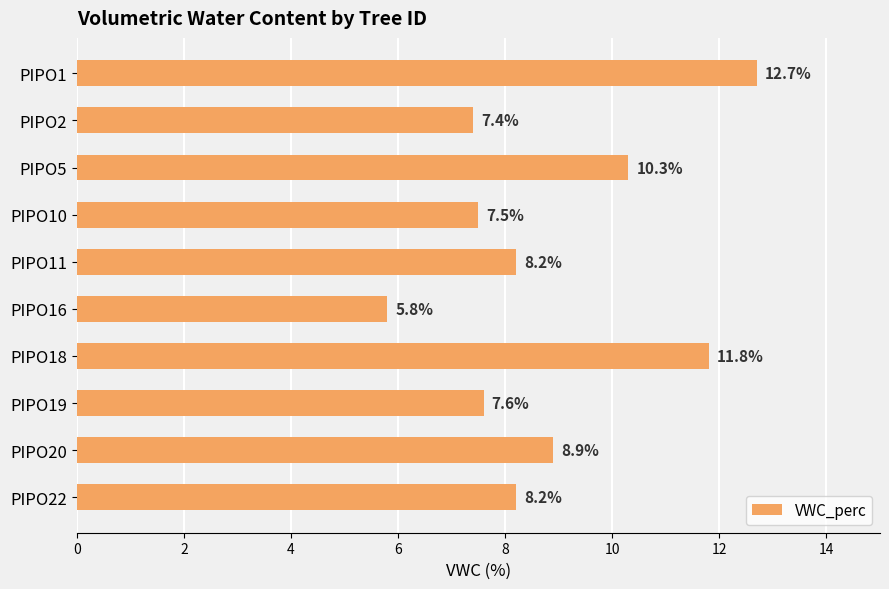

Are the bars grouped side by side (vs. stacked)?

No